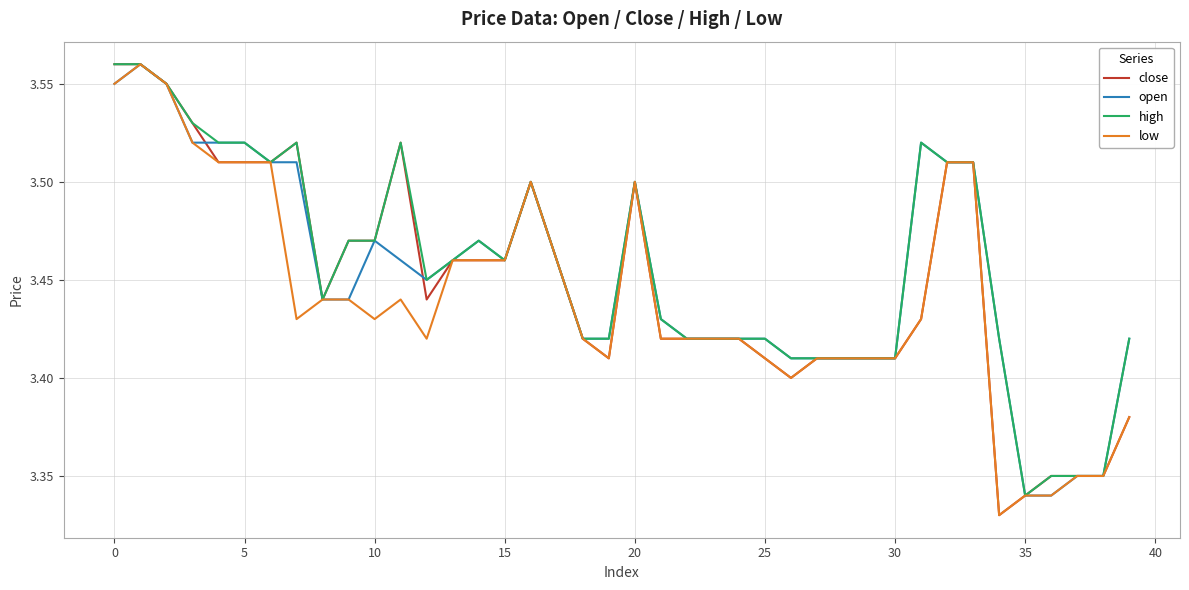

What is the total value across all series at 20?

14.0